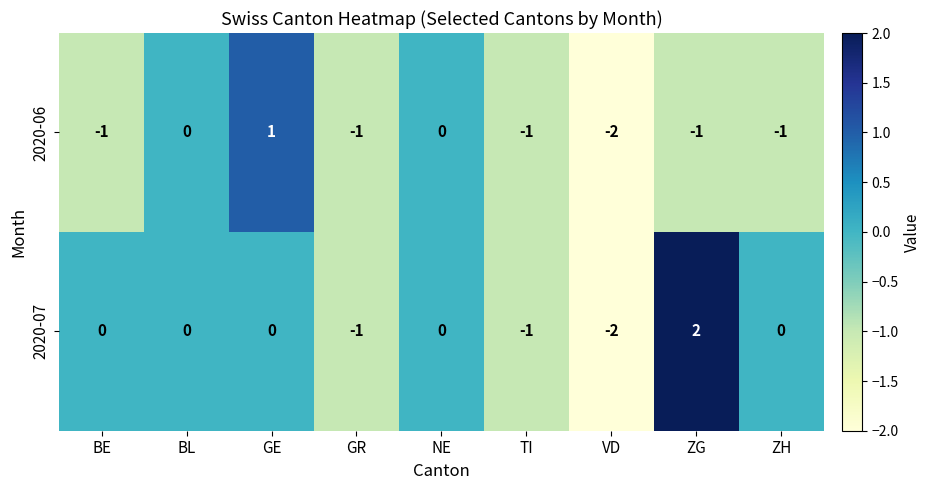

Rank the series by their maximum value, from lowest to highest.

2020-06, 2020-07